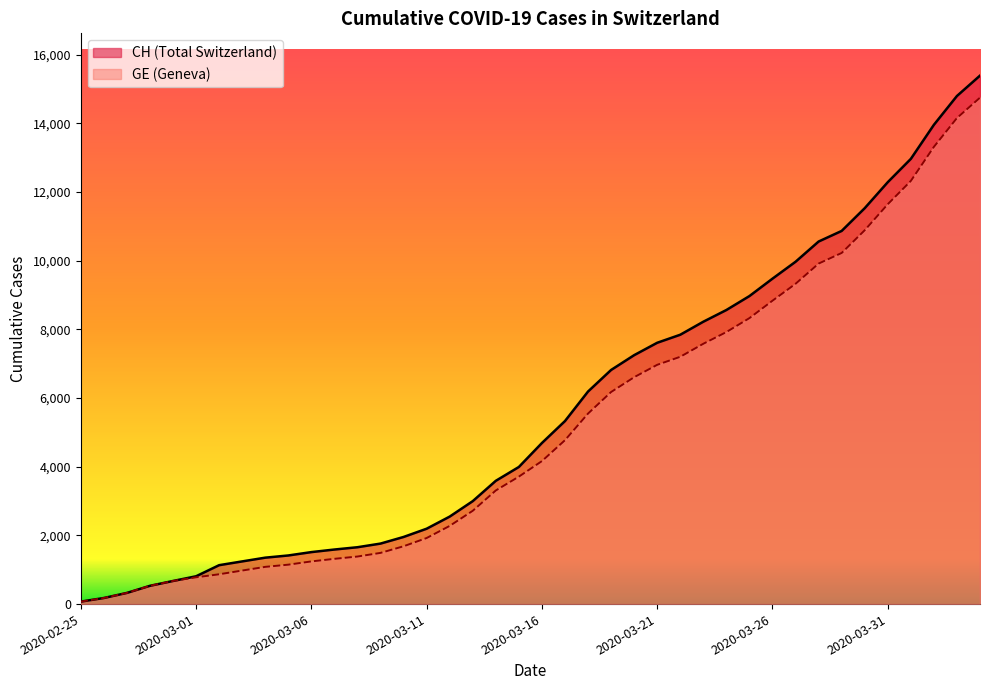

What is the difference between the second highest and minimum values in the GE series?

14083